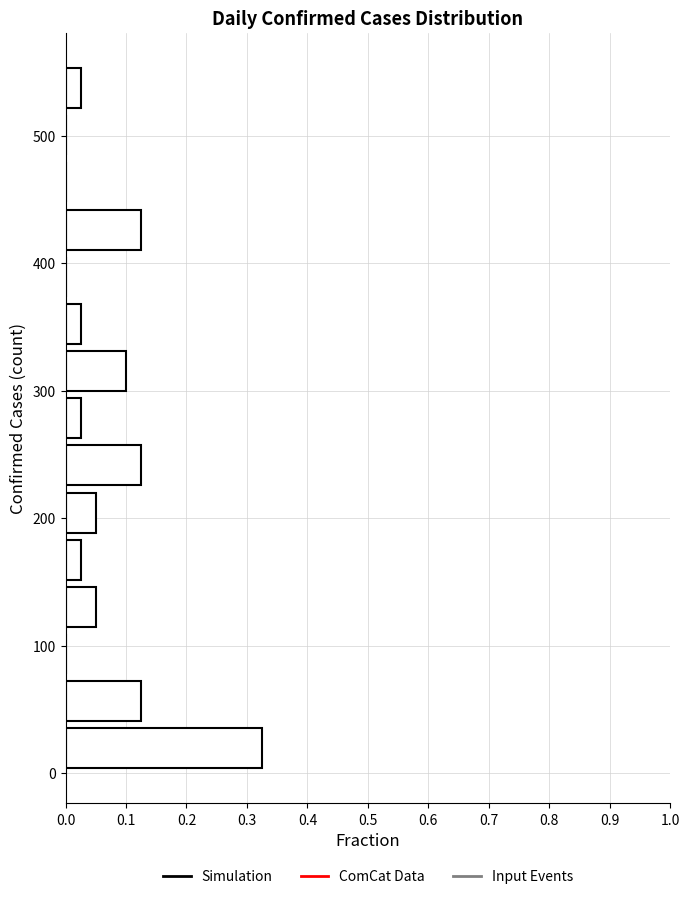

Read against the y-axis, roughly where is the centre of the longest bar?

20